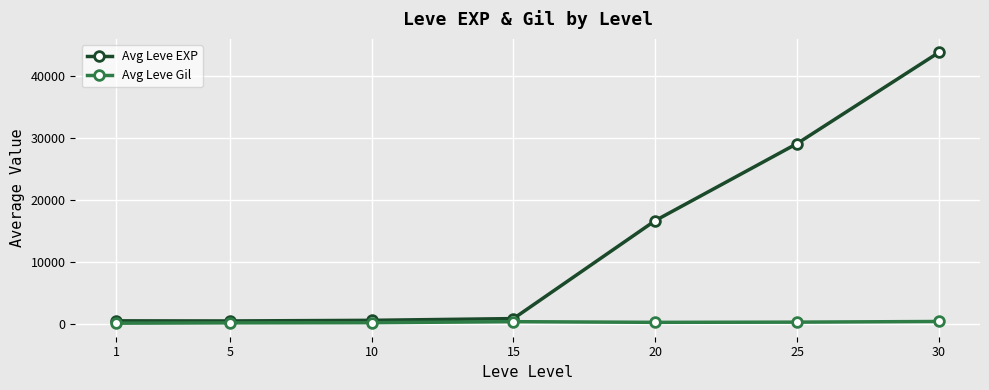

How many data points in Avg Leve Gil are less than 248?

3